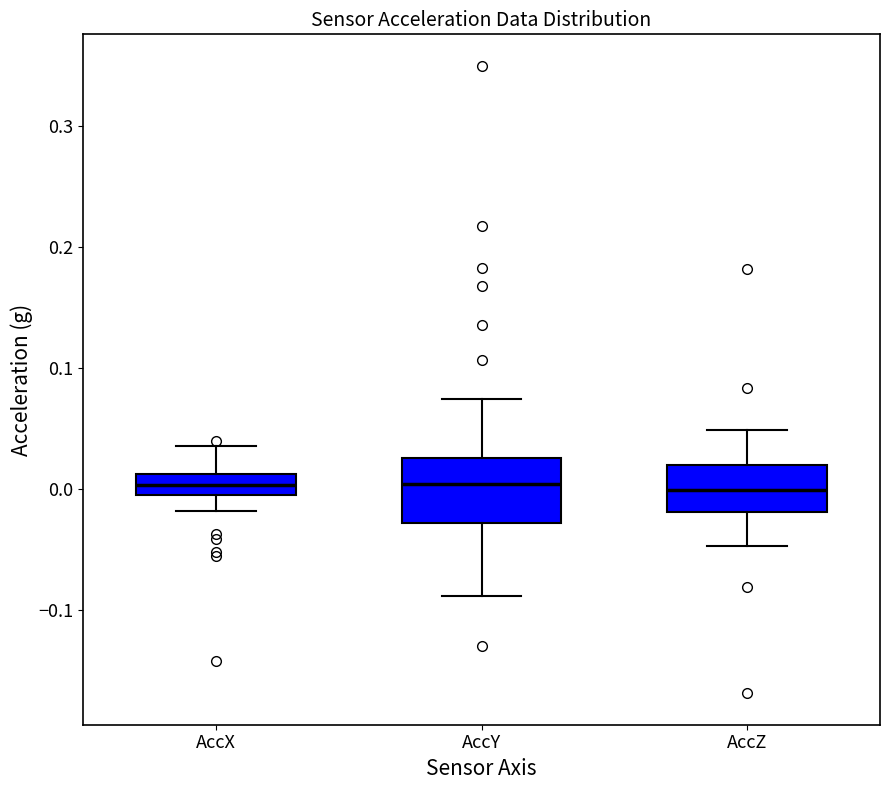

Which box is the tallest, from its lower edge to its upper edge?

AccY